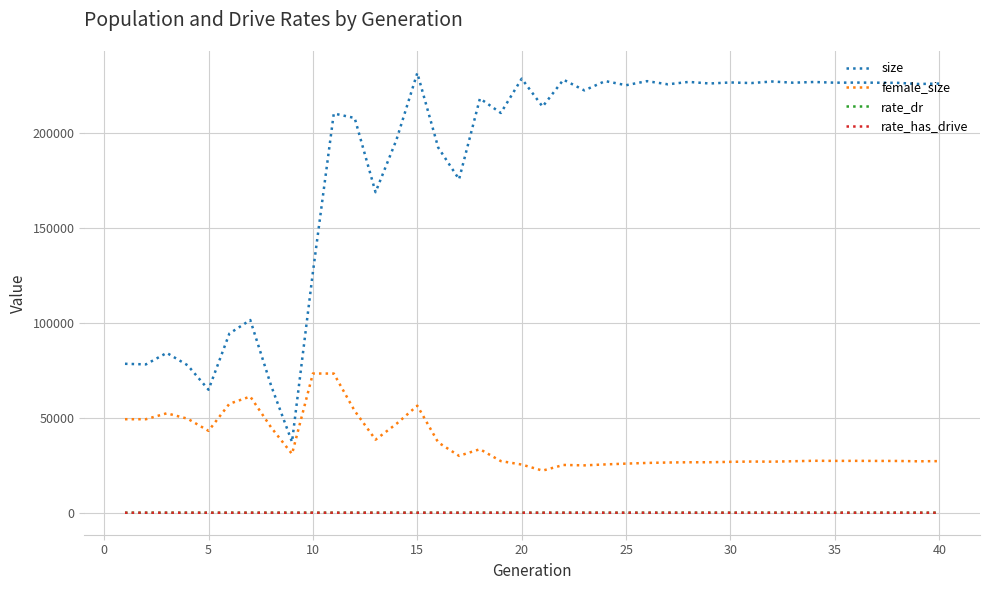

What is the minimum value for size?

37300.0